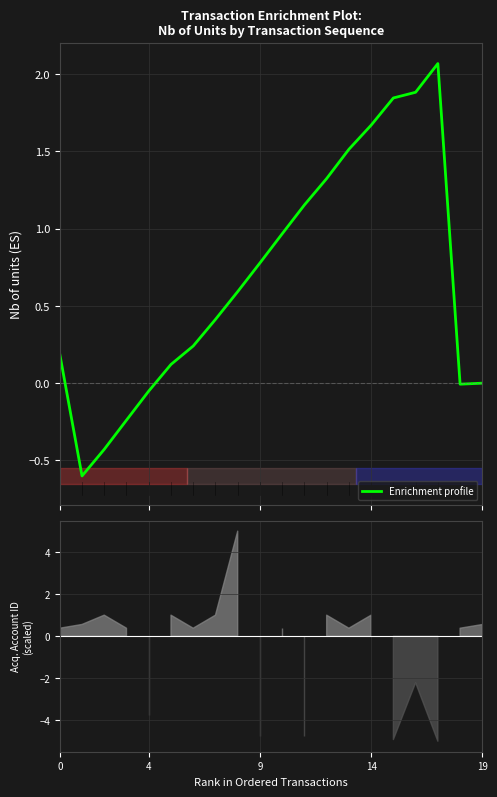

What is the lowest value of the Enrichment profile series?

-0.6